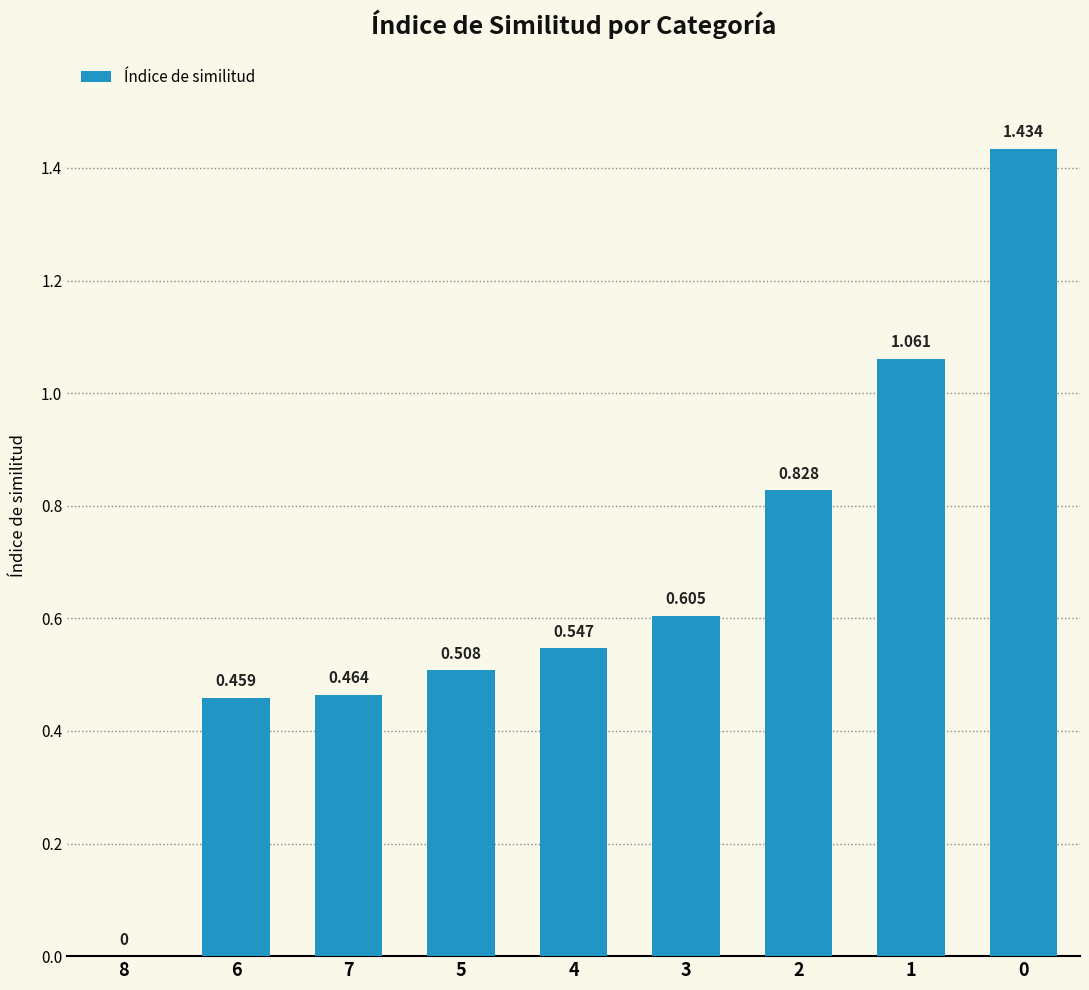

Is it true that the value at 4 is 0.5?

True